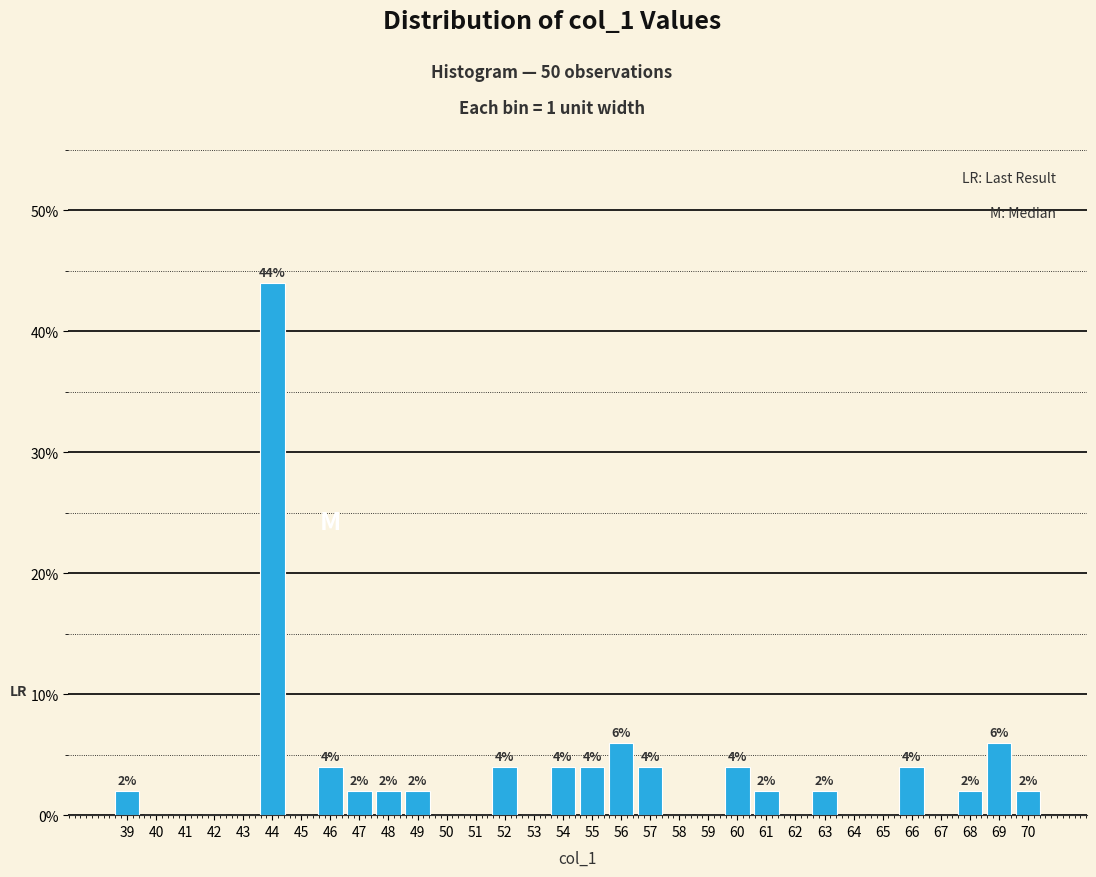

Reading left to right, extract all data points from this chart.

39=2	40=0	41=0	42=0	43=0	44=44	45=0	46=4	47=2	48=2	49=2	50=0	51=0	52=4	53=0	54=4	55=4	56=6	57=4	58=0	59=0	60=4	61=2	62=0	63=2	64=0	65=0	66=4	67=0	68=2	69=6	70=2